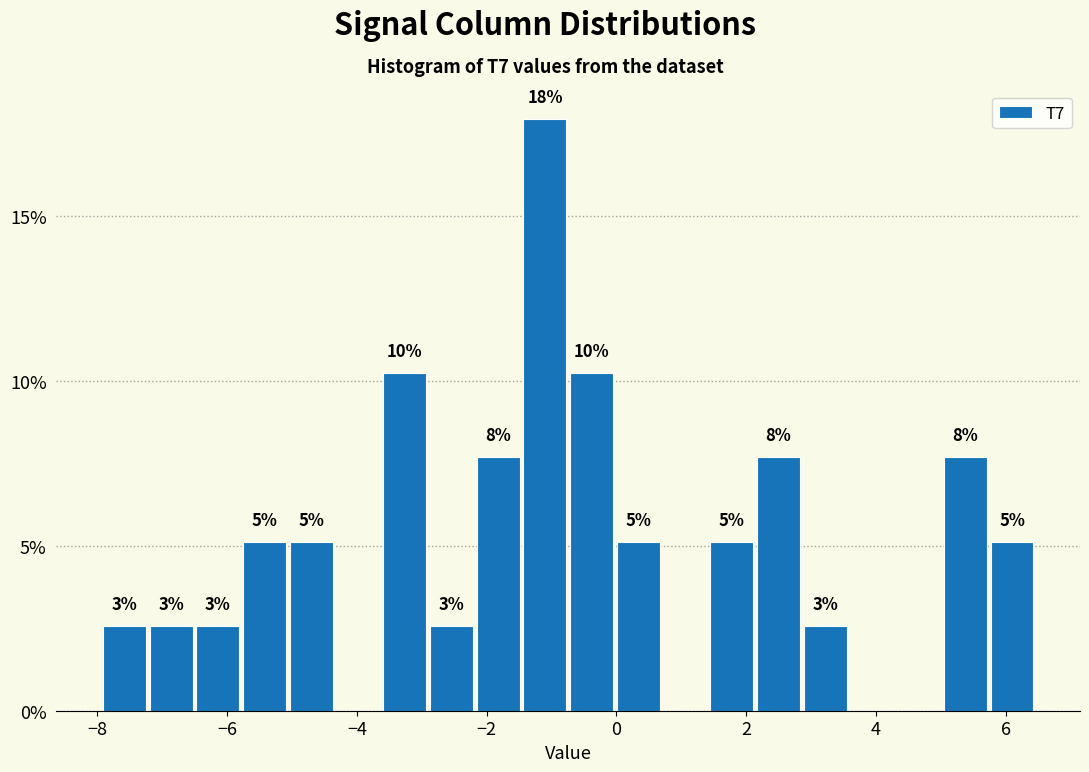

Read against the x-axis, roughly where is the centre of the tallest bar?

-1.2